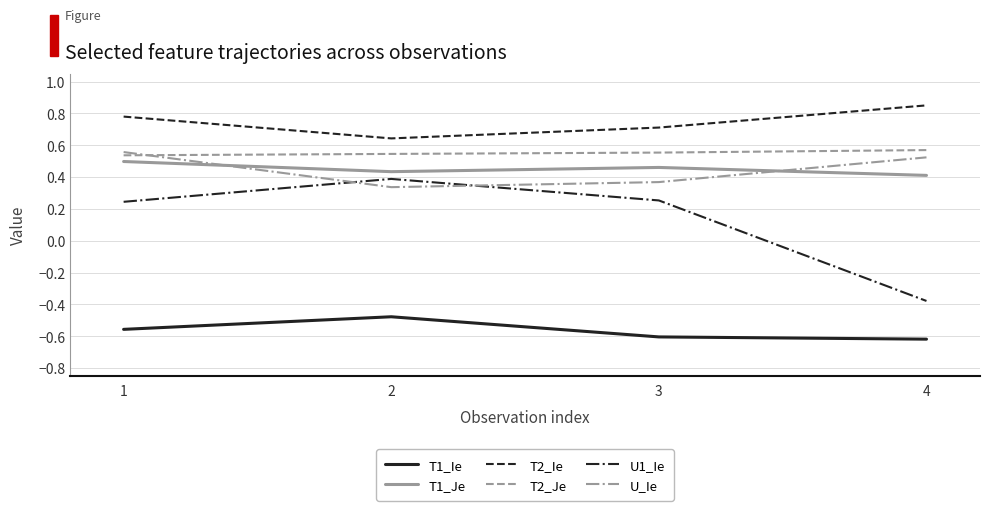

What is the total value across all series at 1?

2.1